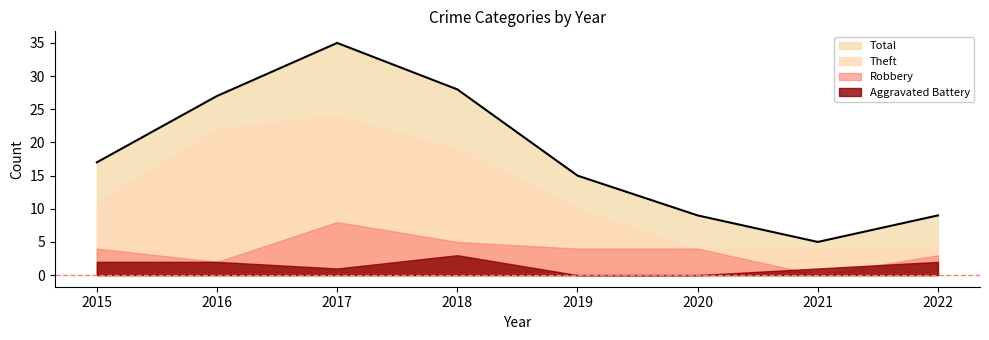

Which series has the largest total across all categories?

Total